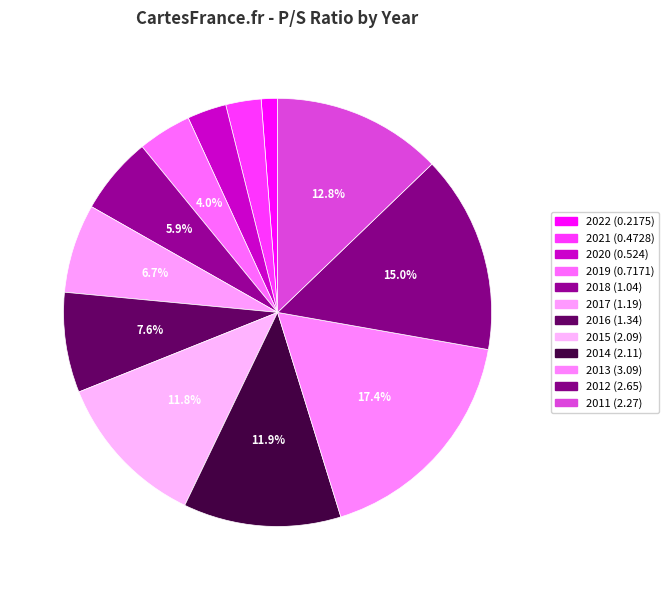

How many slices are in this pie chart?

12